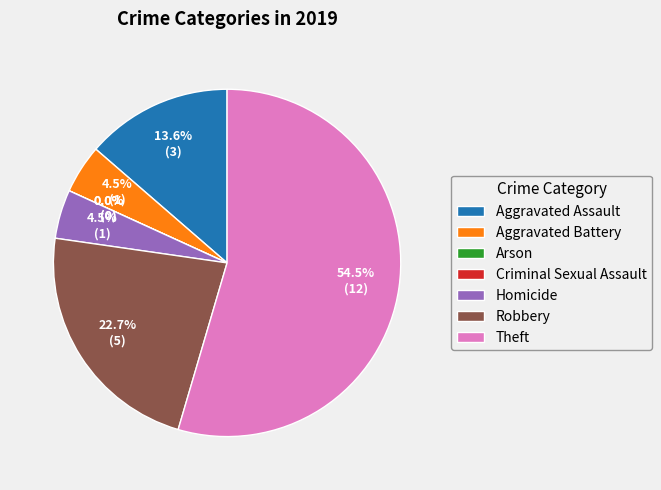

Do Robbery and Homicide together represent more than half of the pie?

No